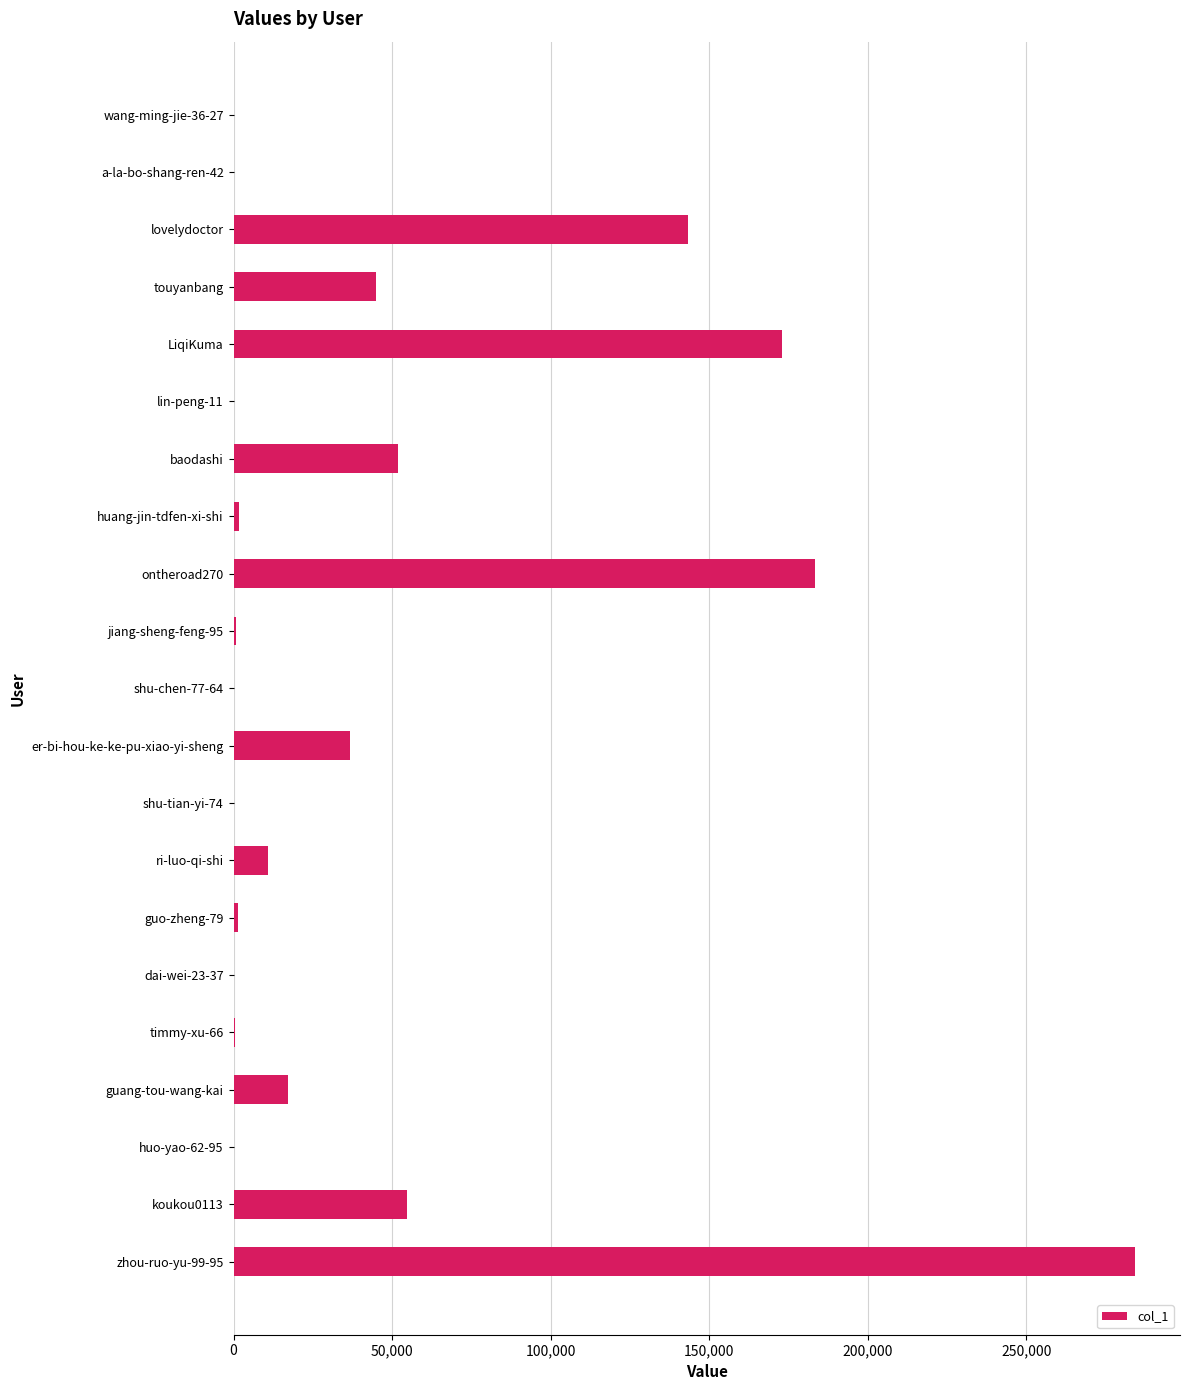

What is the sum of all values?

1004824